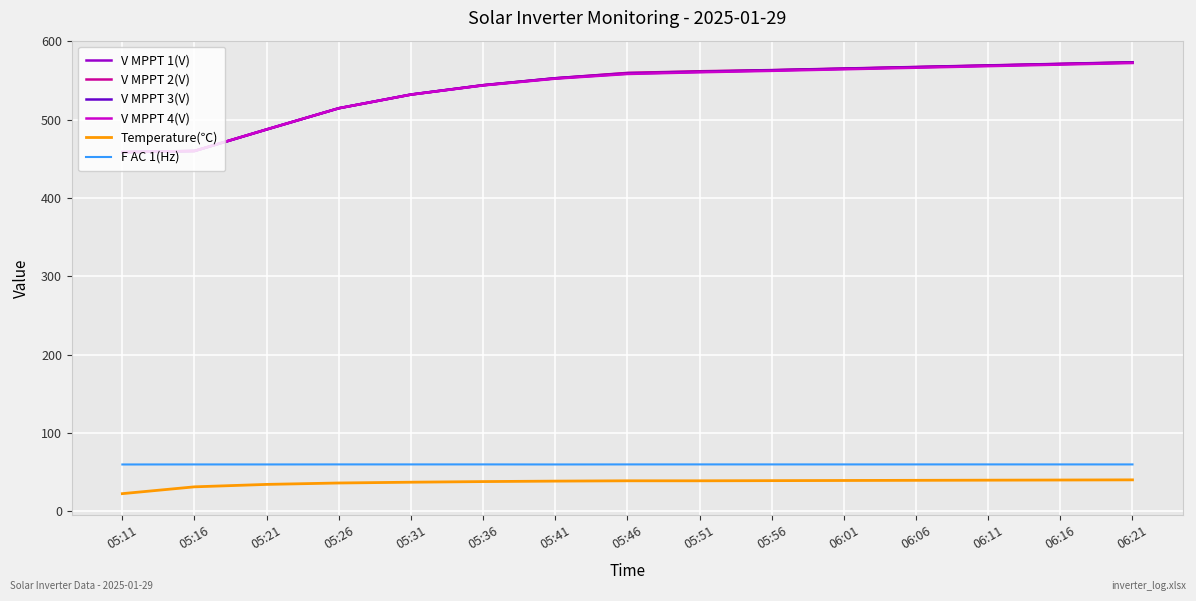

Which series has the largest range (max minus min)?

V MPPT 2(V)